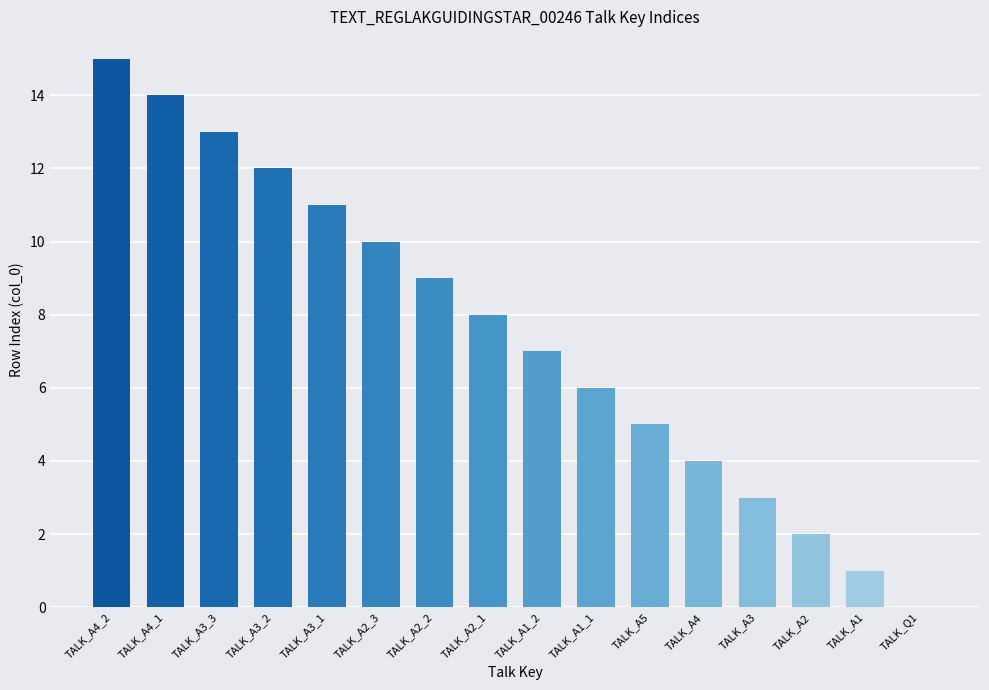

How many positive values are there?

15